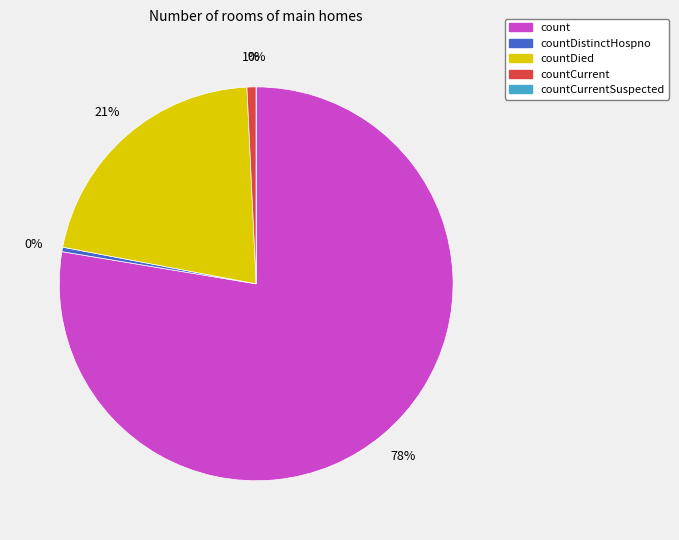

Which category accounts for the majority?

count